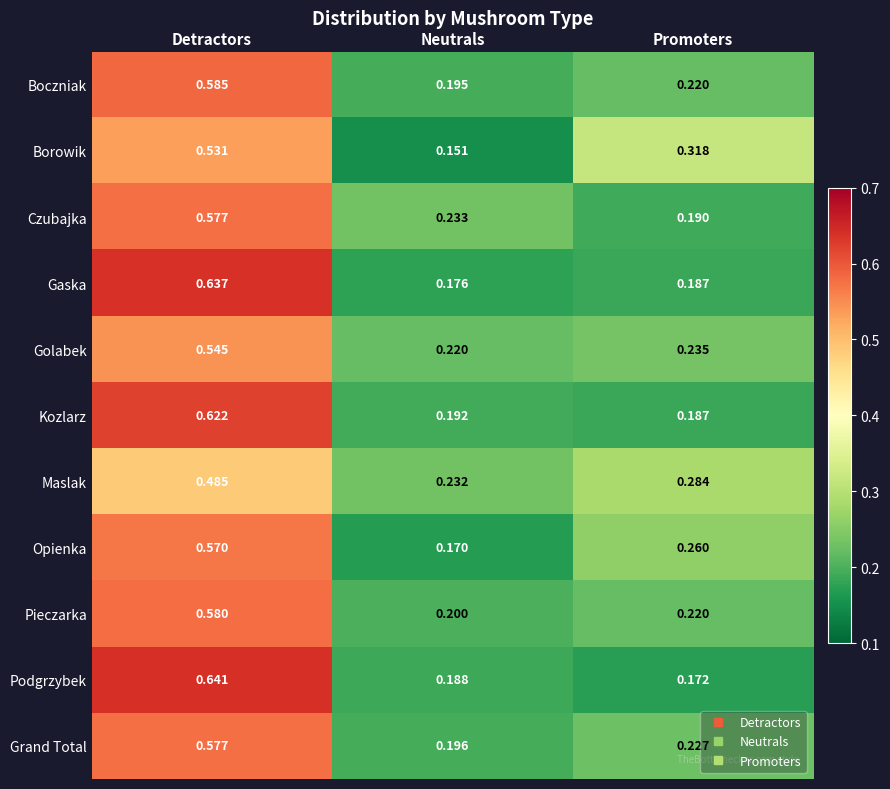

How many series are shown in this chart?

11